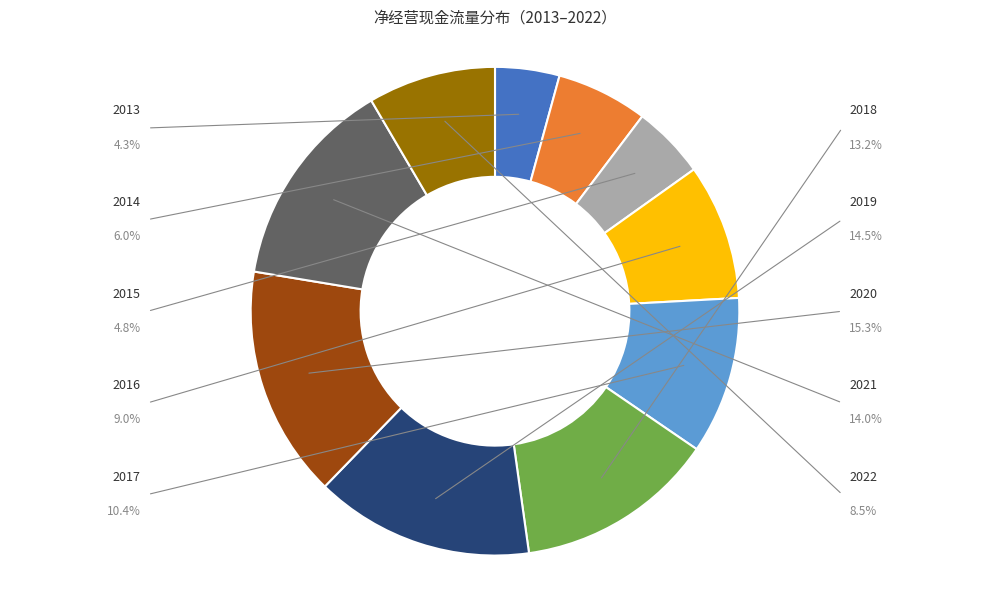

True or false: 2015 accounts for 12% of the total.

False